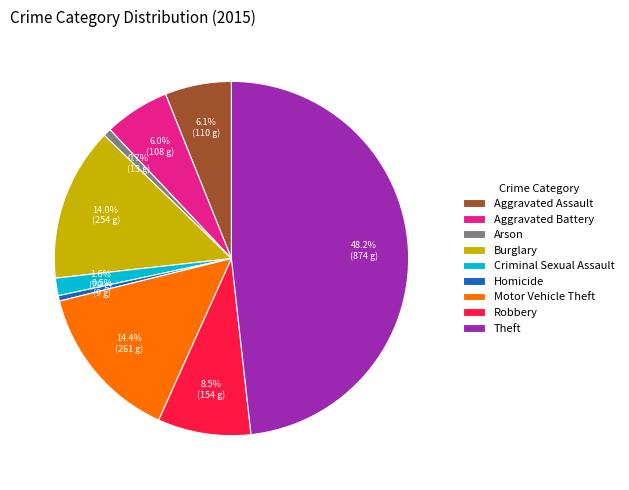

What is the ratio of the value at Criminal Sexual Assault to the value at Aggravated Battery?

0.3